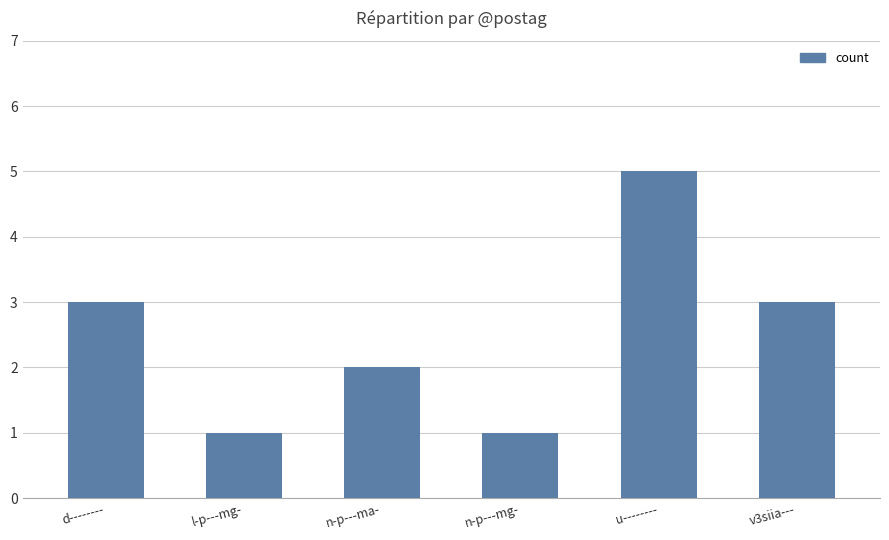

Reading left to right, transcribe all the data shown in this chart.

3	1	2	1	5	3